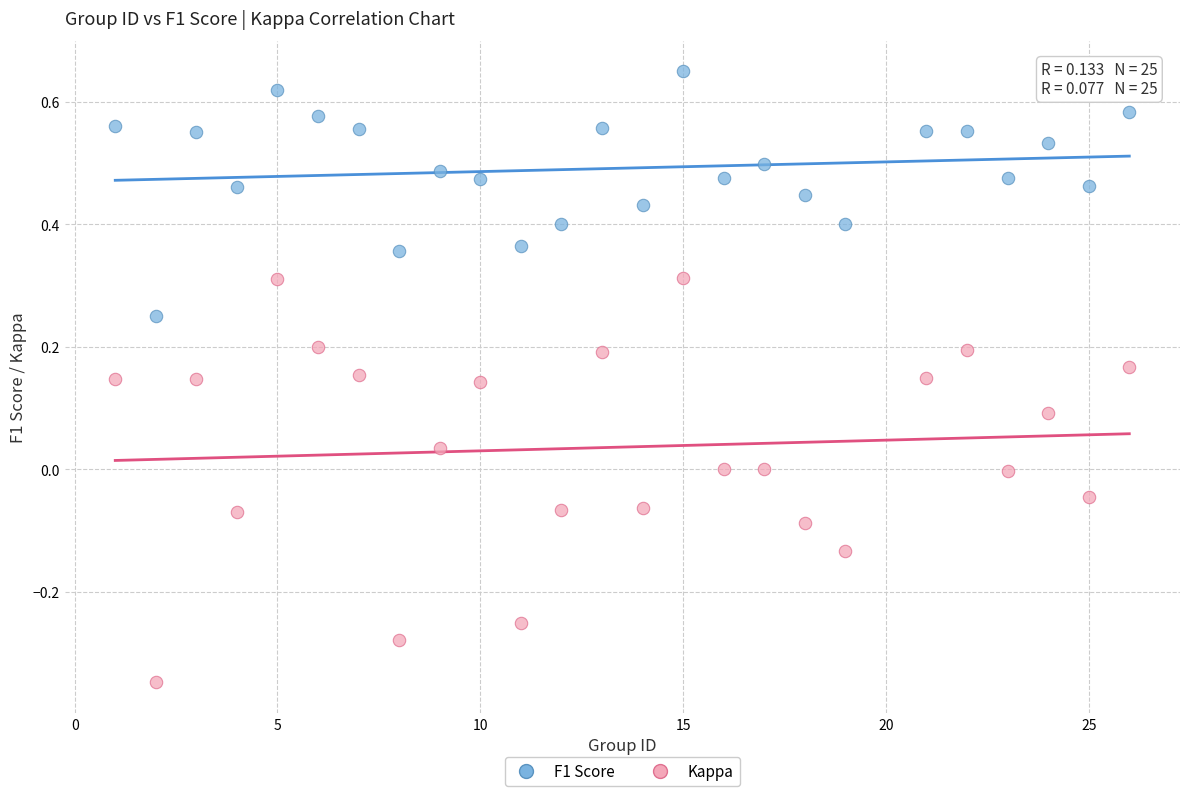

Across all data points, what is the range of X values (max minus min)?

25.0